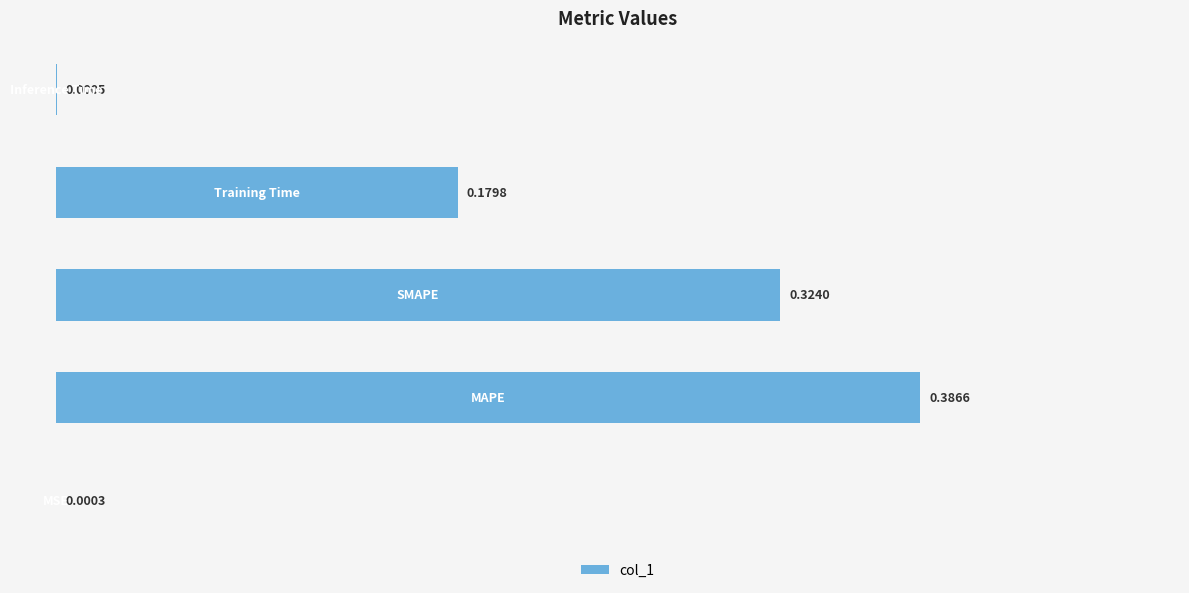

How many data points does each series have?

5